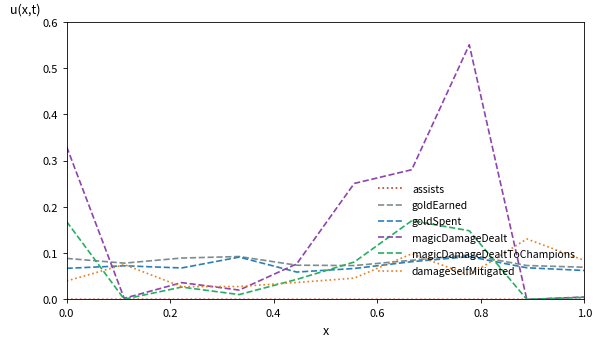

True or false: magicDamageDealtToChampions and damageSelfMitigated intersect in this chart.

True